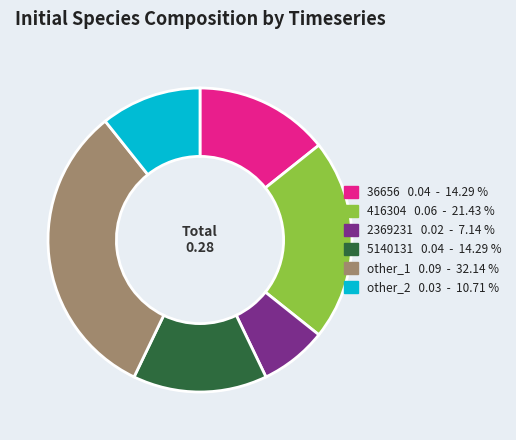

Is there a majority slice in this chart?

No